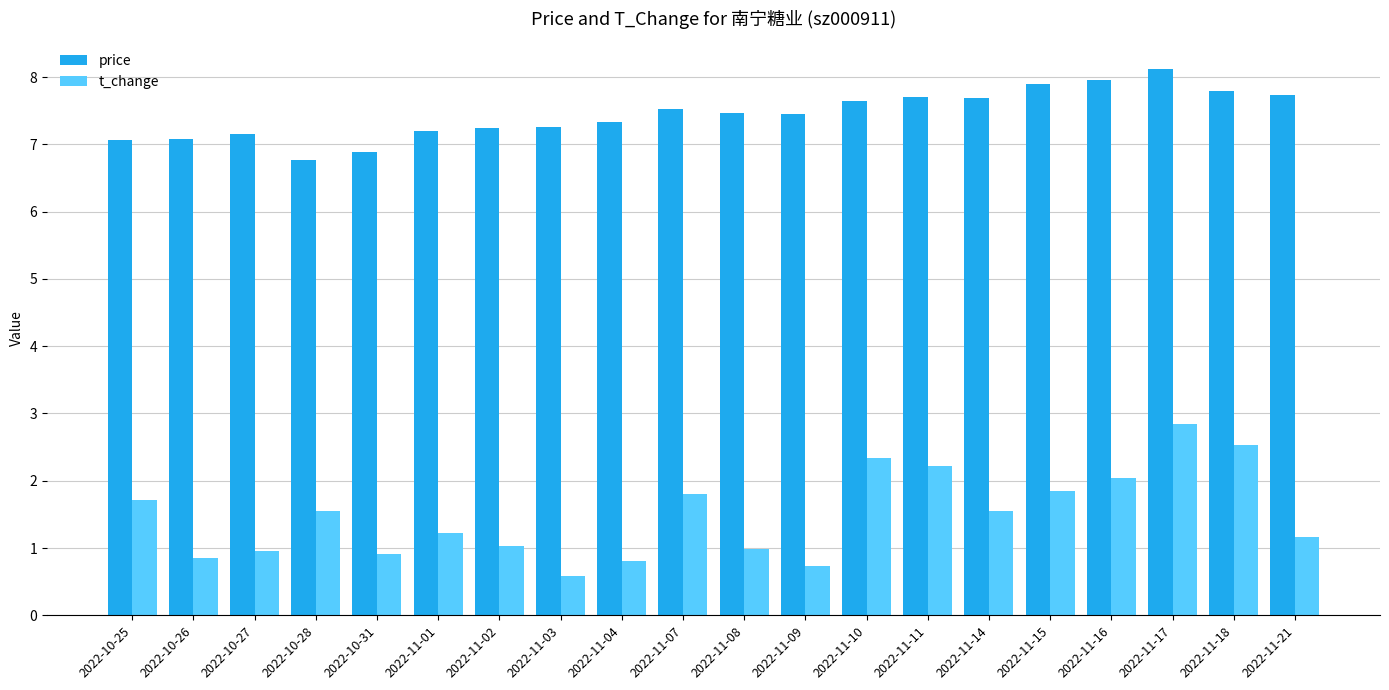

Which series has the widest spread of values?

t_change